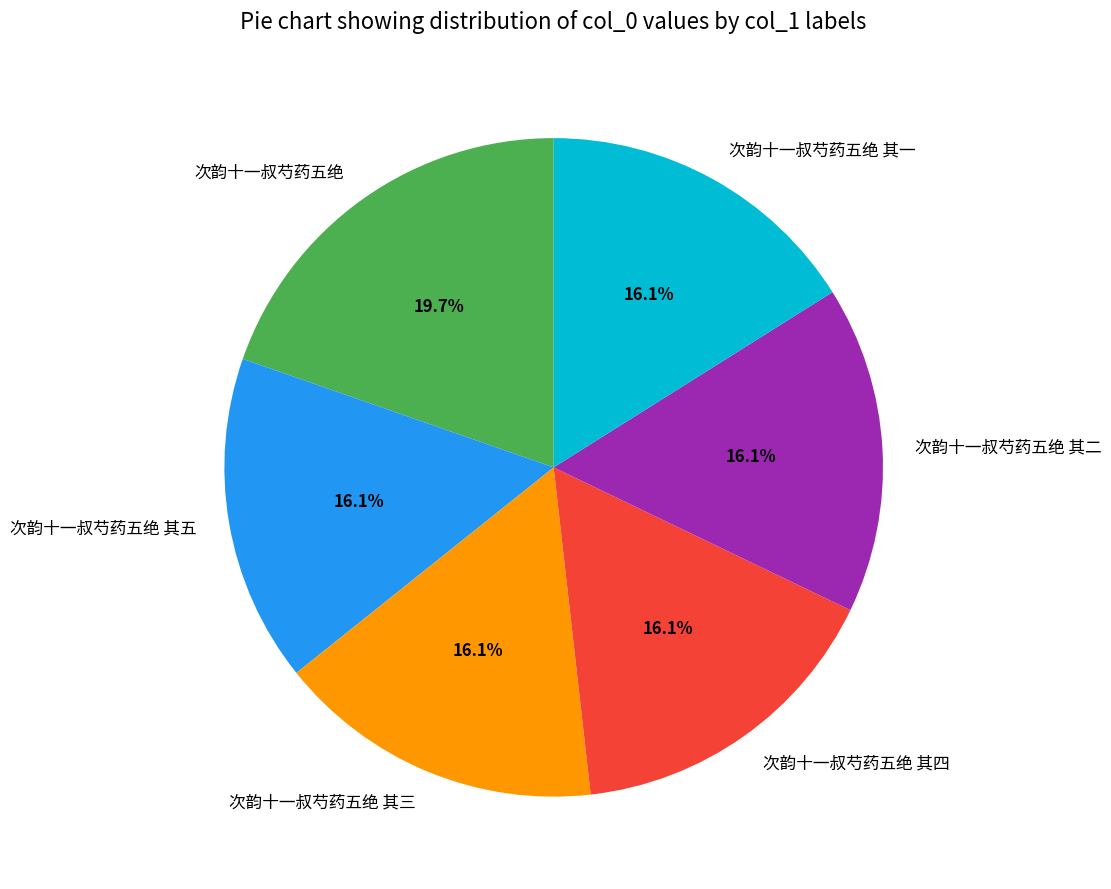

Combined, what portion of the pie is 次韵十一叔芍药五绝 and 次韵十一叔芍药五绝 其五?

35.7%